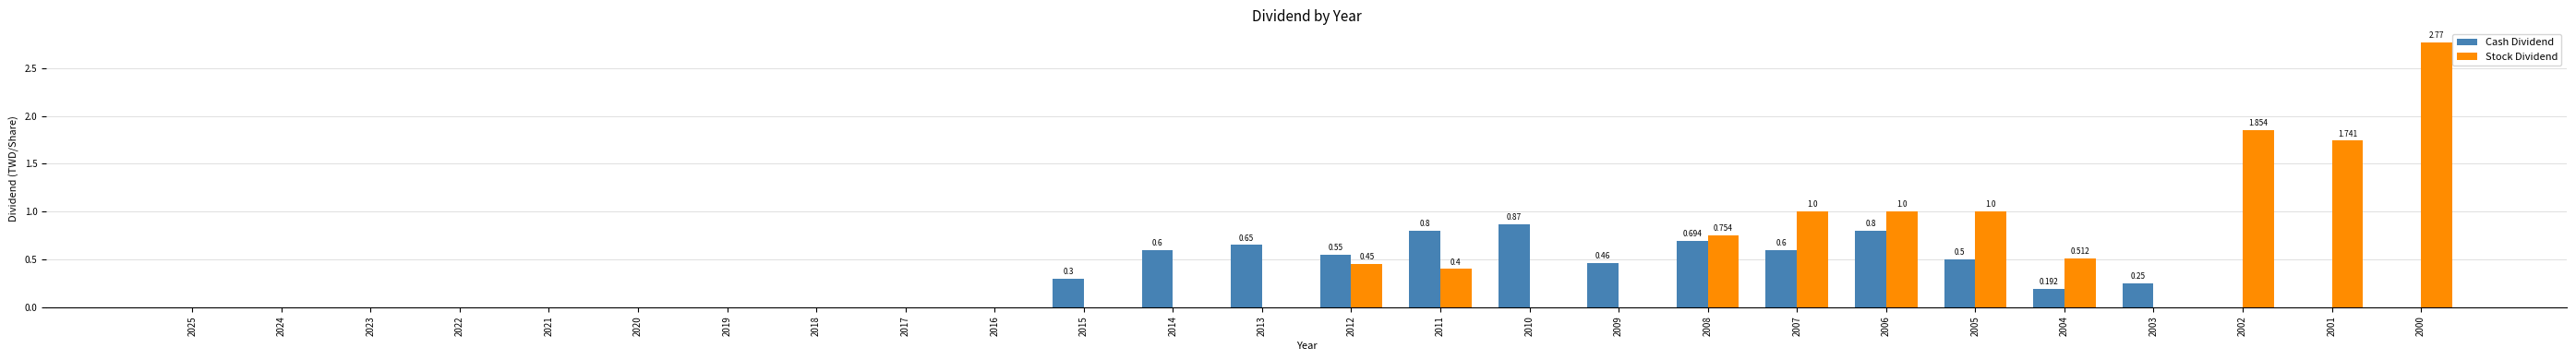

How many series are shown in this chart?

2